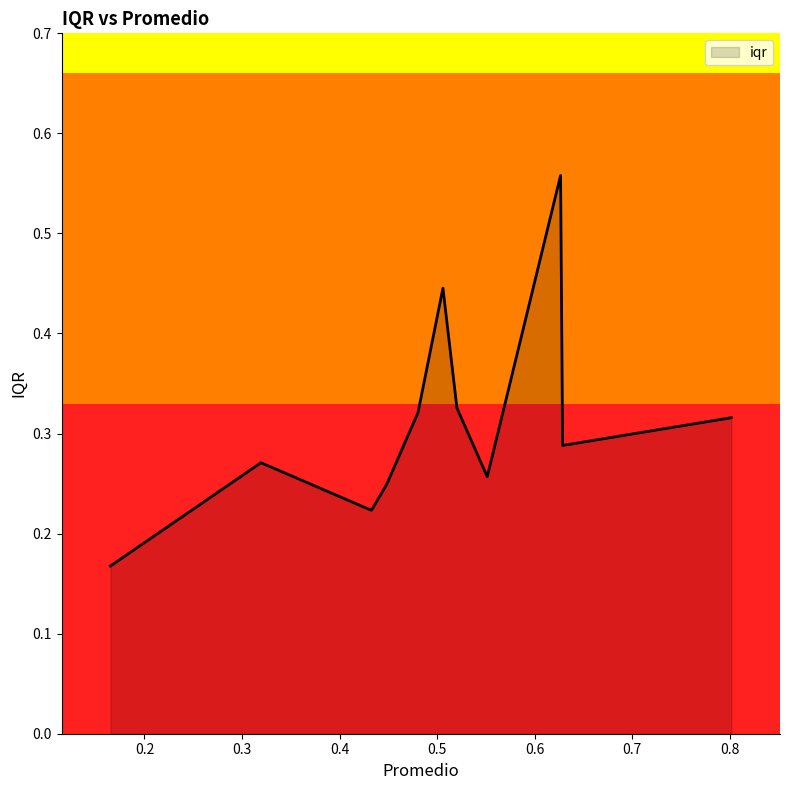

How many lines are shown in the chart?

1